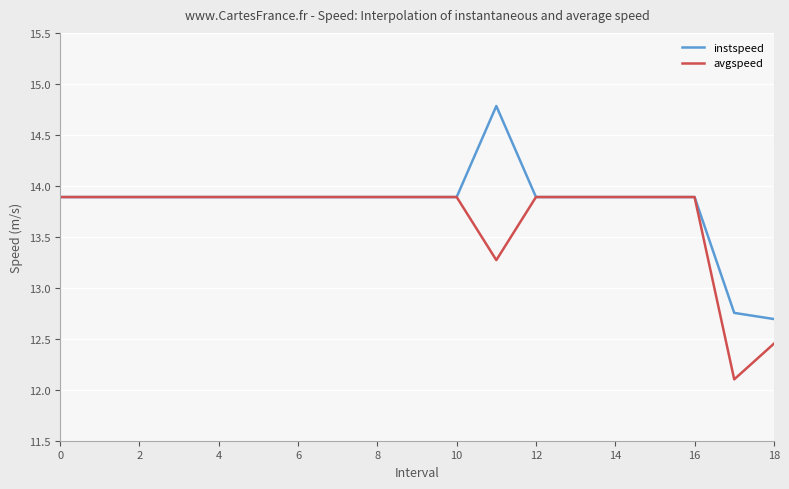

List the series in order of their peak value, lowest first.

avgspeed, instspeed